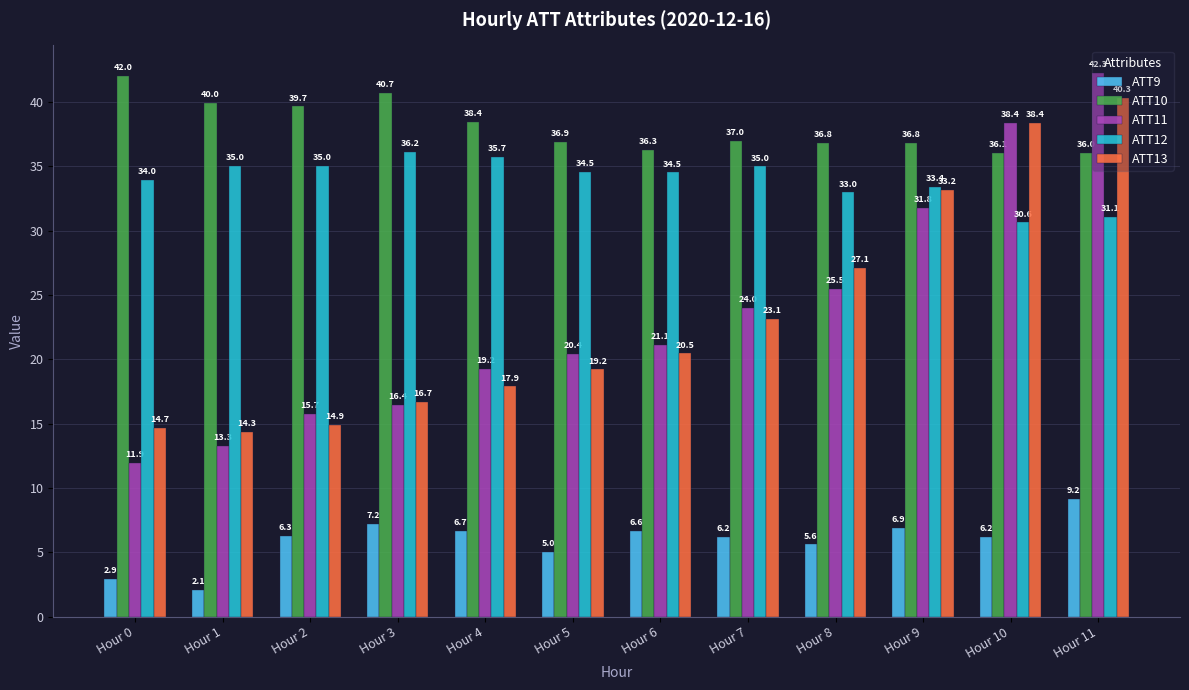

What is the sum of the ATT10 values at Hour 4 and Hour 0?

80.4